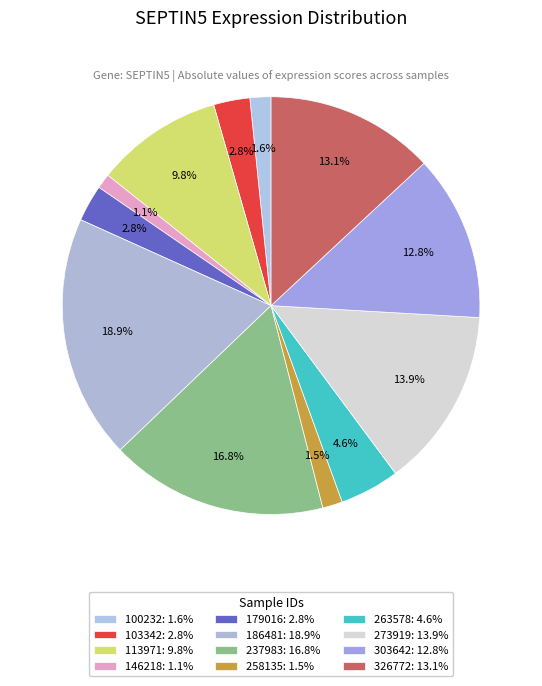

Count the number of slices in the pie.

12